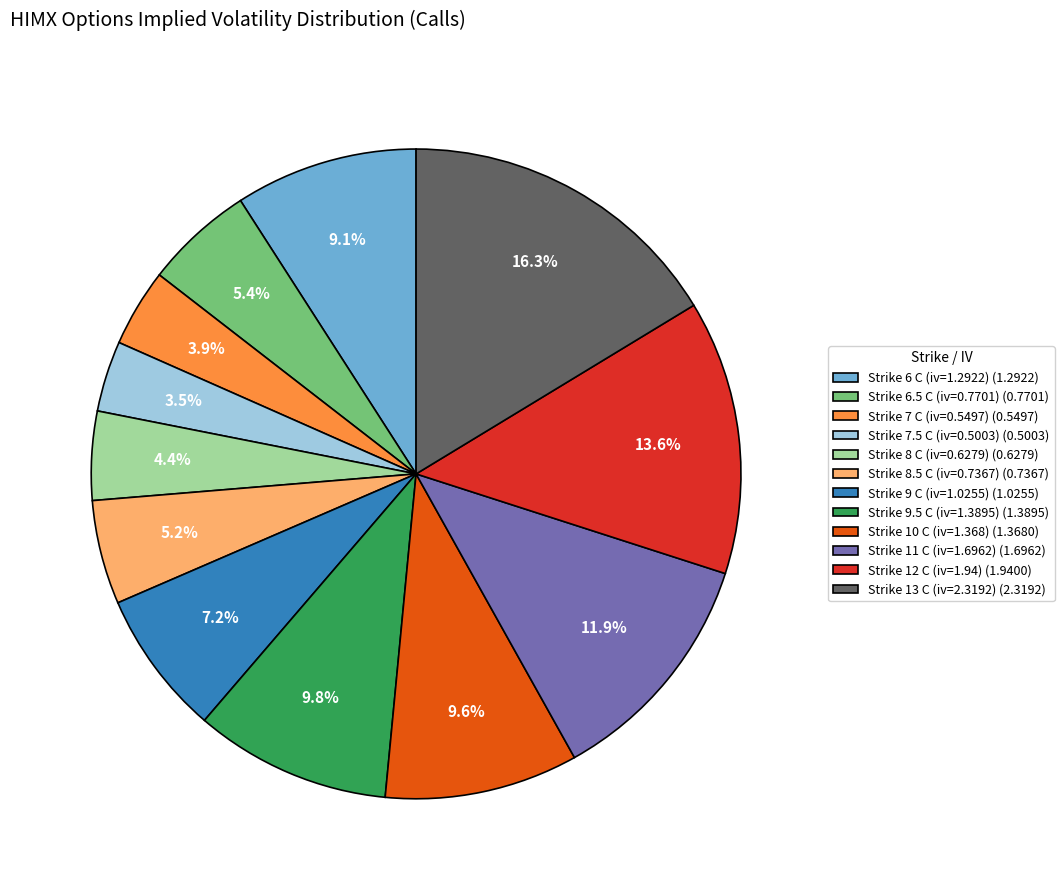

Is there any slice that represents more than half of the pie?

No